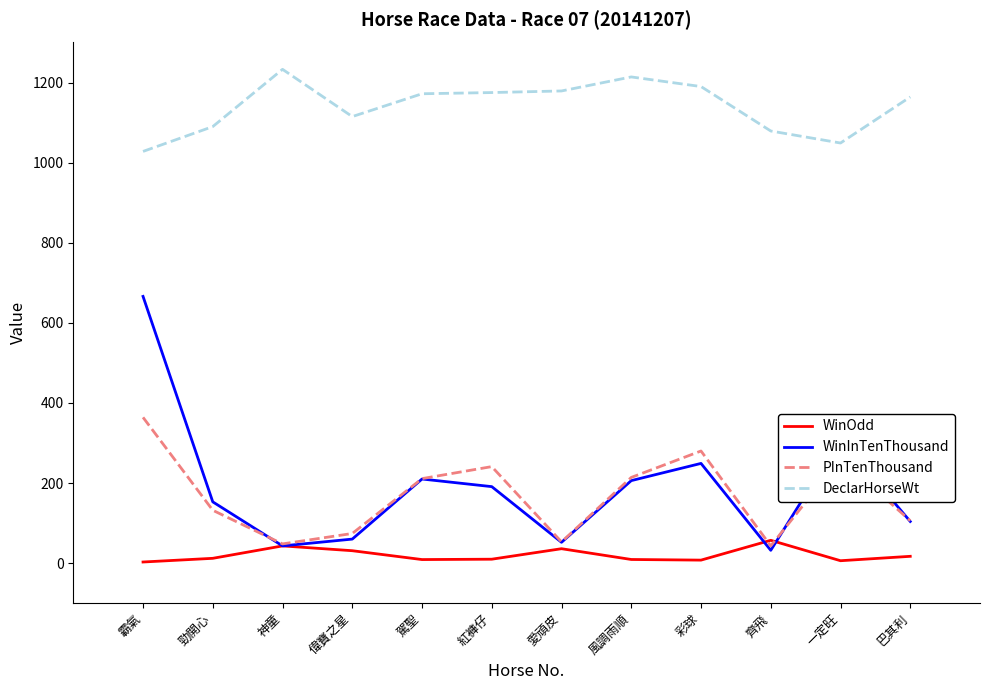

The DeclarHorseWt series shows 1175.0 at 紅褲仔. True or false?

True